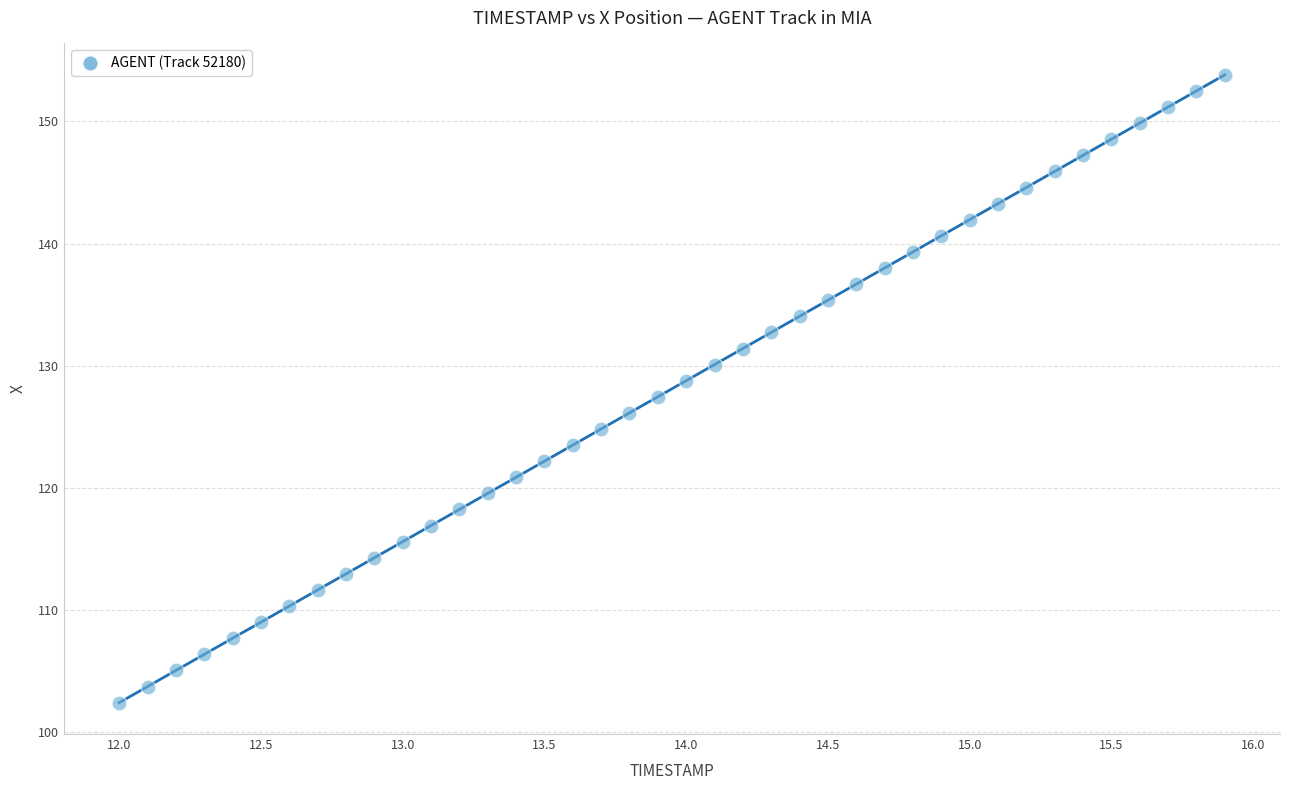

What is the range of Y values (max minus min)?

51.4